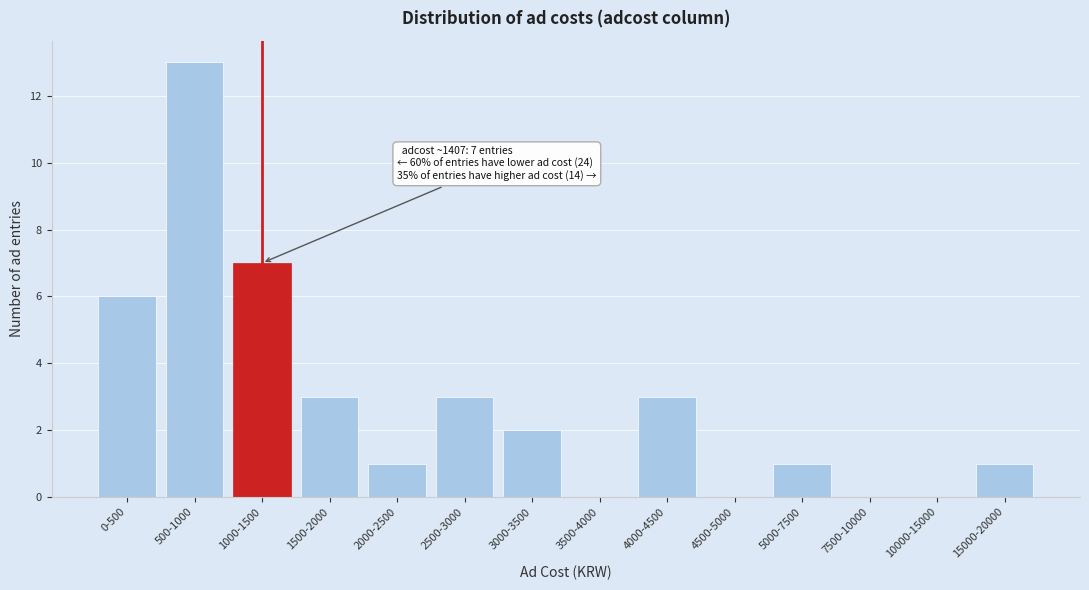

Reading left to right, extract all data points from this chart.

0-500=6	500-1000=13	1000-1500=7	1500-2000=3	2000-2500=1	2500-3000=3	3000-3500=2	3500-4000=0	4000-4500=3	4500-5000=0	5000-7500=1	7500-10000=0	10000-15000=0	15000-20000=1